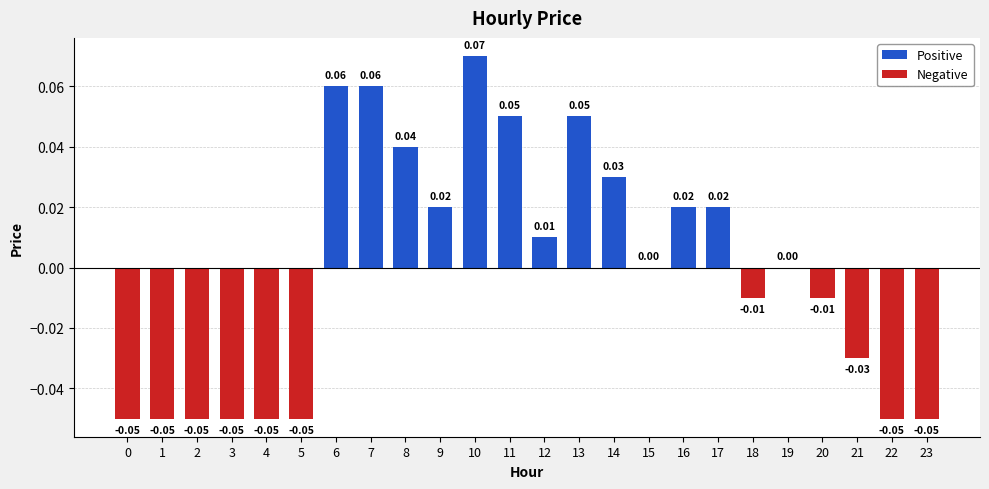

Are the bars horizontal?

No